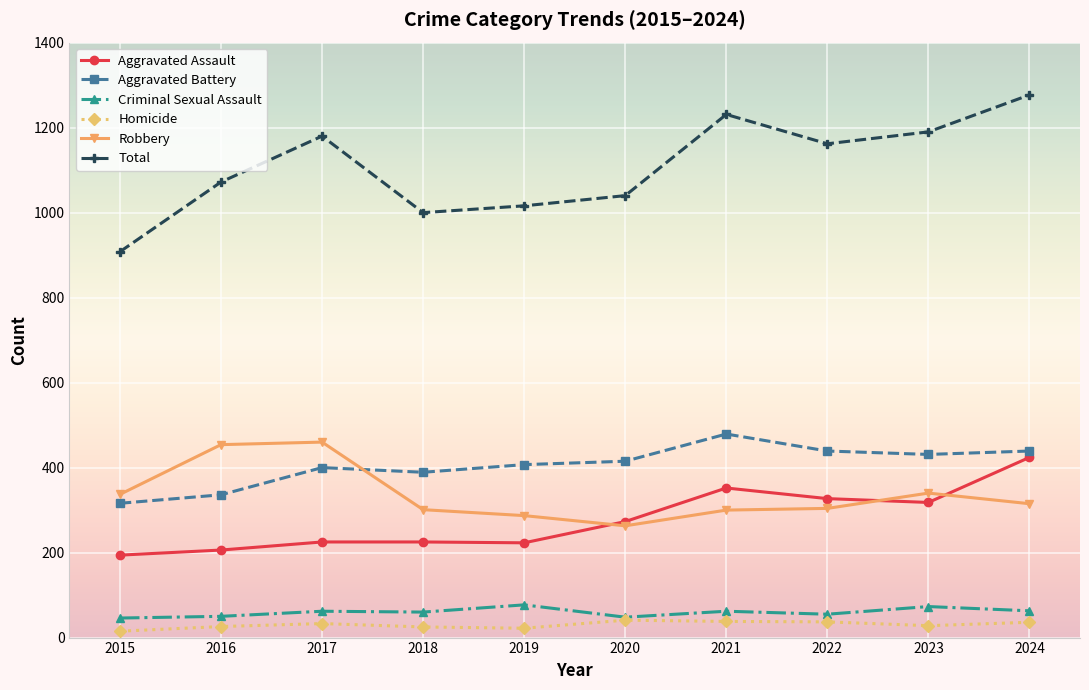

What is the highest value of the Robbery series?

460